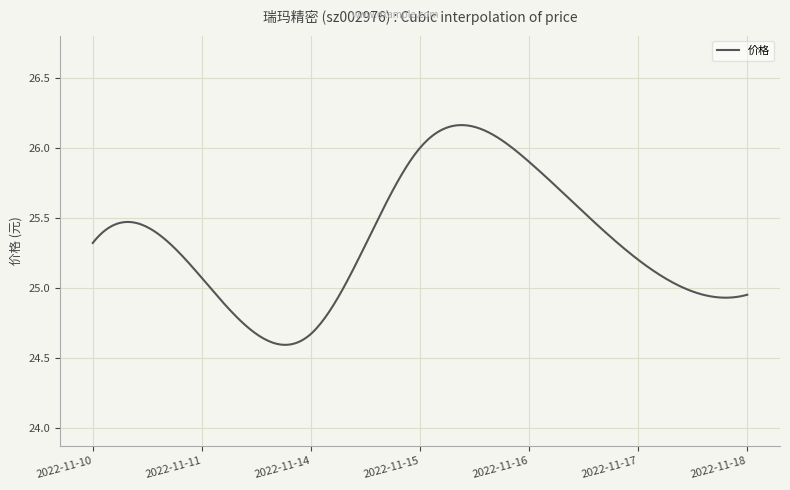

What is the difference between the maximum and minimum values?

1.6